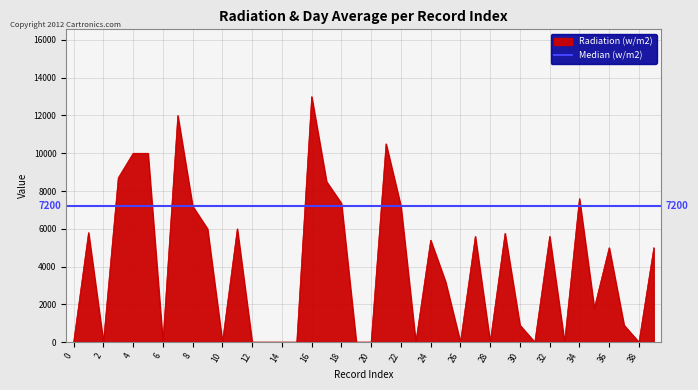

Reading right to left, extract all data points from this chart.

39=5000	38=0	37=900	36=5000	35=1800	34=7600	33=0	32=5600	31=0	30=900	29=5760	28=0	27=5600	26=0	25=3200	24=5400	23=0	22=7200	21=10500	20=0	19=0	18=7350	17=8500	16=13000	15=0	14=0	13=0	12=0	11=6000	10=0	9=6000	8=7200	7=12000	6=0	5=10000	4=10000	3=8700	2=0	1=5800	0=0